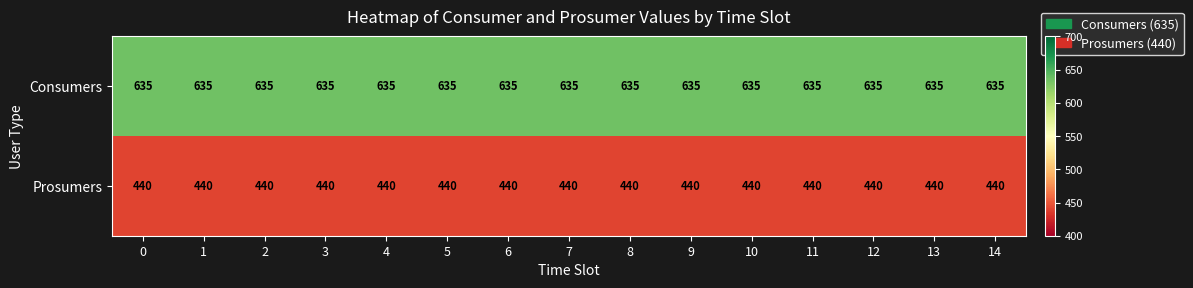

List the series in order of their overall mean, highest first.

Consumers, Prosumers